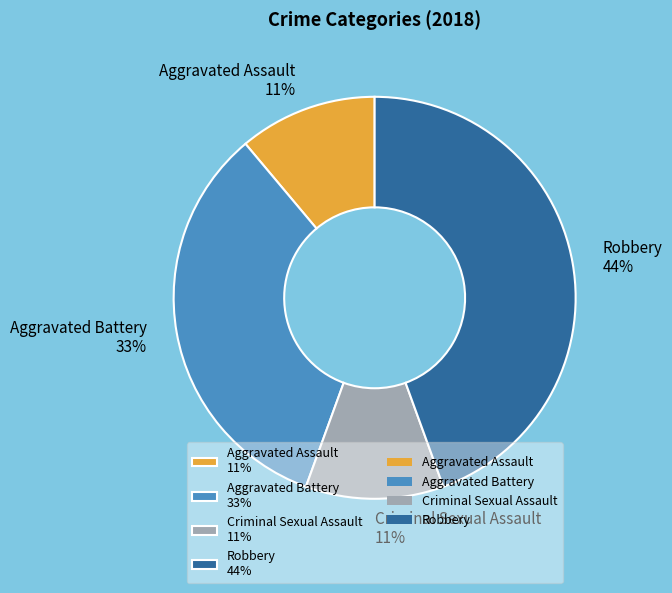

Does Robbery represent more than half of the total?

No